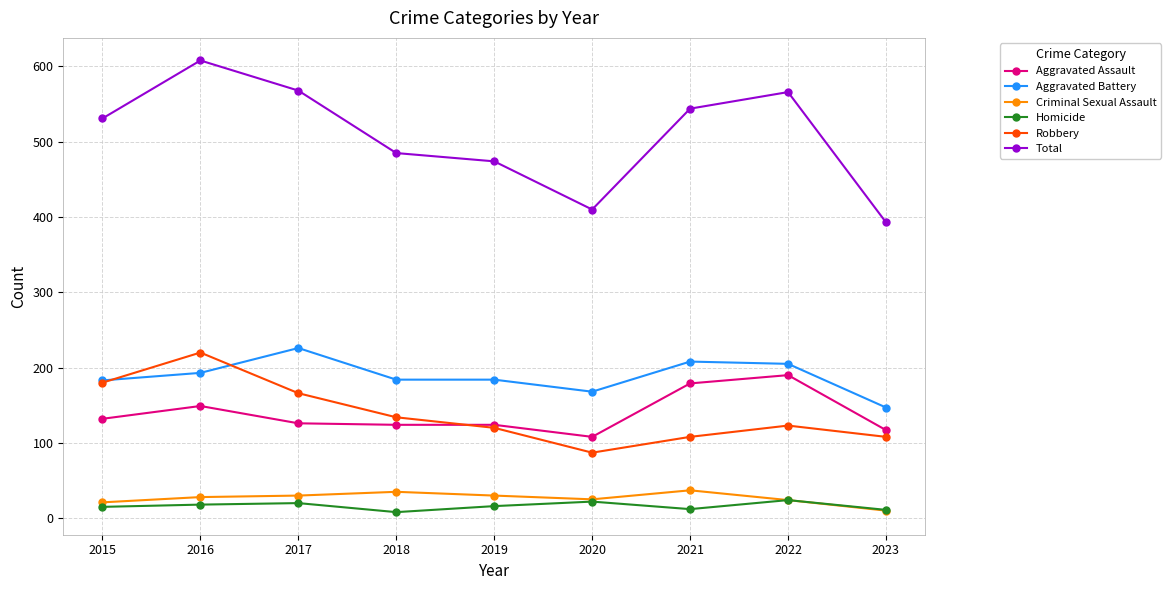

True or false: Criminal Sexual Assault and Total cross at least once.

False